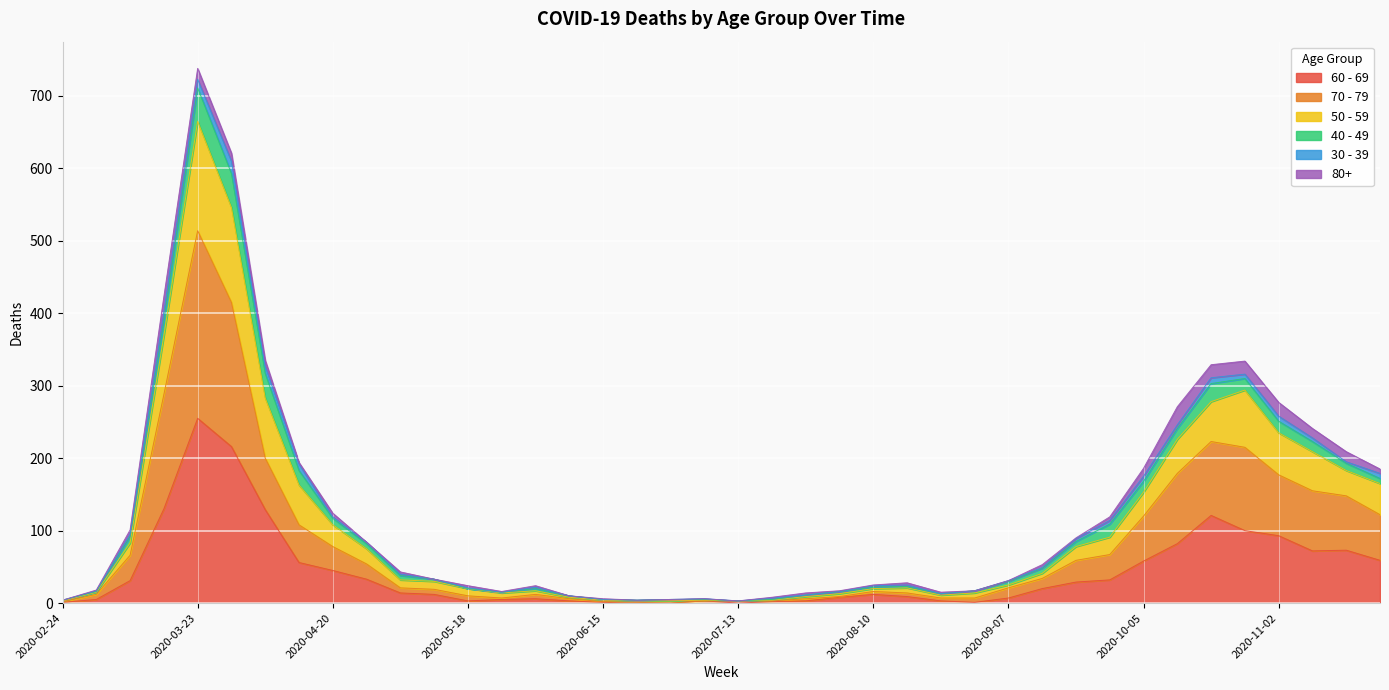

At which category is the sum across all series the highest?

2020-03-23